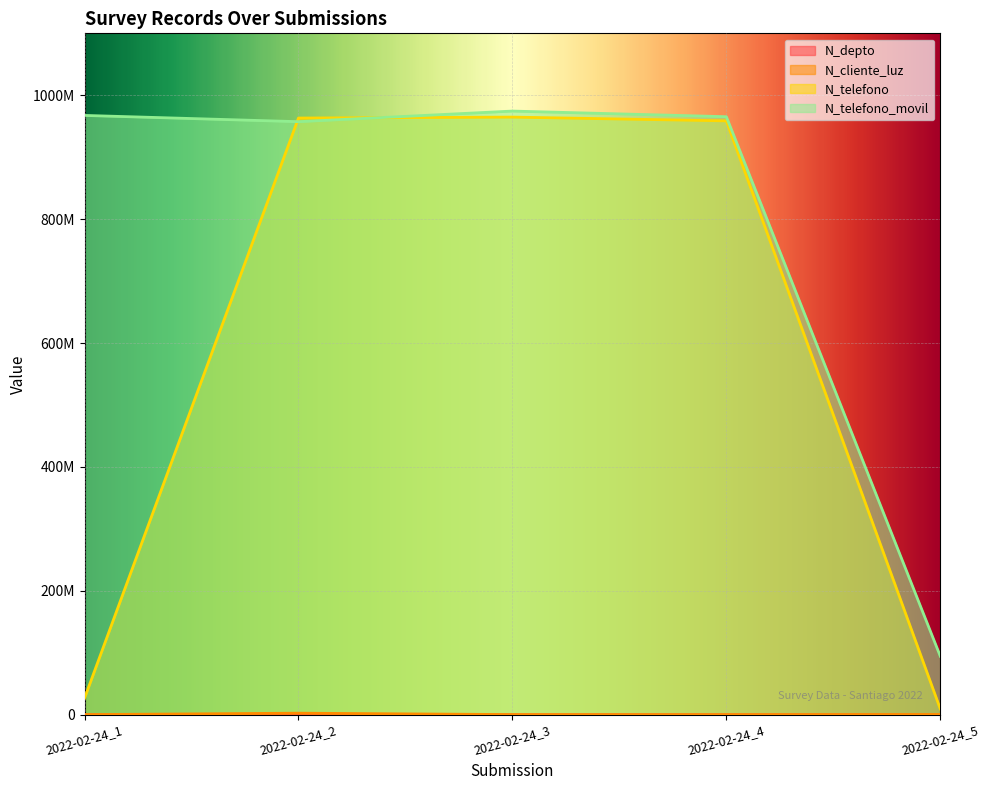

Which series has the widest spread of values?

N_telefono